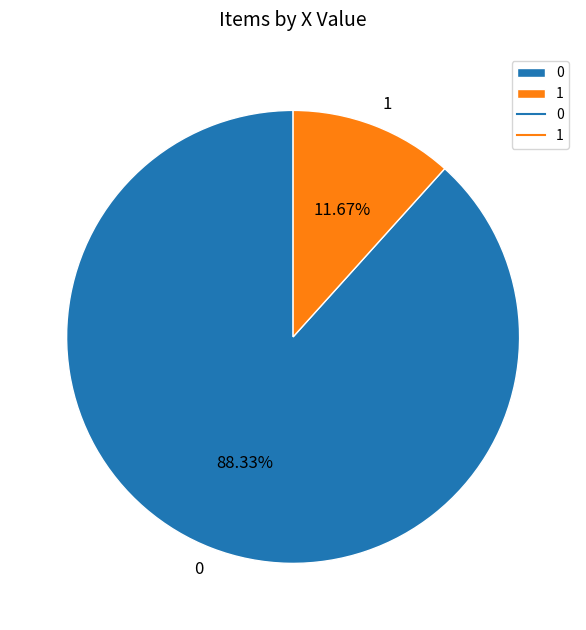

To the nearest percent, what is the combined percentage of 0 and 1?

100%